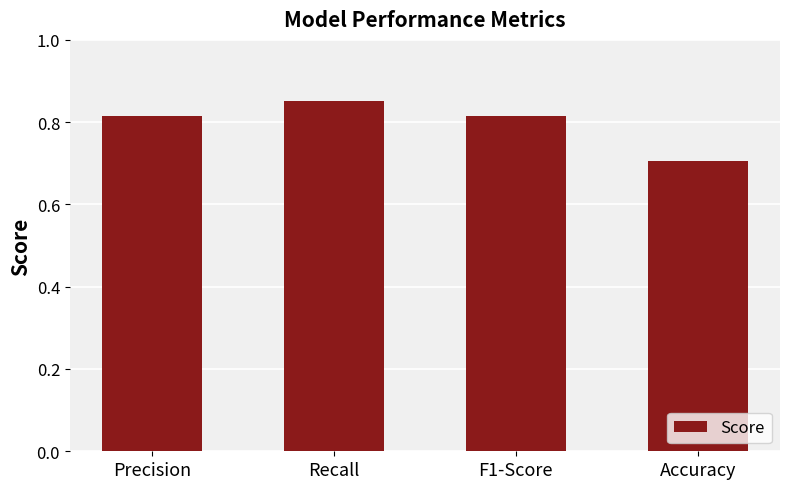

The value at Accuracy is 0.3. True or false?

False